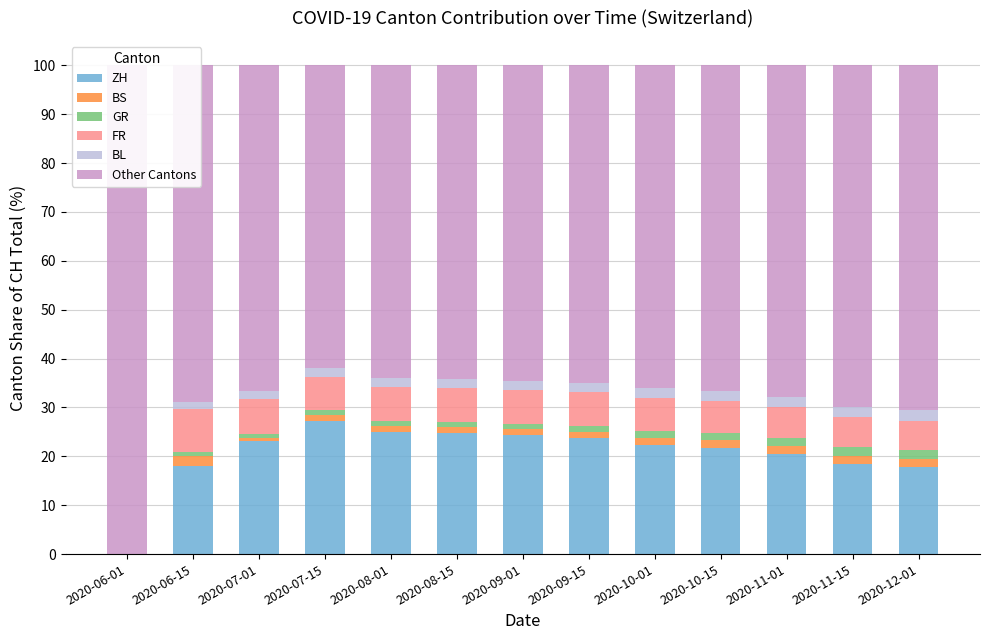

Reading left to right, transcribe all the data shown in this chart.

ZH: 2020-06-01=0.0	2020-06-15=18.0	2020-07-01=23.1	2020-07-15=27.2	2020-08-01=24.9	2020-08-15=24.7	2020-09-01=24.3	2020-09-15=23.7	2020-10-01=22.3	2020-10-15=21.8	2020-11-01=20.4	2020-11-15=18.4	2020-12-01=17.8
BS: 2020-06-01=0.0	2020-06-15=2.0	2020-07-01=0.7	2020-07-15=1.2	2020-08-01=1.3	2020-08-15=1.3	2020-09-01=1.3	2020-09-15=1.3	2020-10-01=1.5	2020-10-15=1.5	2020-11-01=1.6	2020-11-15=1.7	2020-12-01=1.7
GR: 2020-06-01=0.0	2020-06-15=0.8	2020-07-01=0.9	2020-07-15=1.0	2020-08-01=1.0	2020-08-15=1.0	2020-09-01=1.0	2020-09-15=1.1	2020-10-01=1.3	2020-10-15=1.4	2020-11-01=1.6	2020-11-15=1.8	2020-12-01=1.9
FR: 2020-06-01=0.0	2020-06-15=8.8	2020-07-01=7.0	2020-07-15=6.8	2020-08-01=7.0	2020-08-15=7.0	2020-09-01=6.9	2020-09-15=6.9	2020-10-01=6.9	2020-10-15=6.7	2020-11-01=6.4	2020-11-15=6.1	2020-12-01=5.8
BL: 2020-06-01=0.0	2020-06-15=1.6	2020-07-01=1.8	2020-07-15=1.9	2020-08-01=1.9	2020-08-15=1.8	2020-09-01=1.8	2020-09-15=1.9	2020-10-01=1.9	2020-10-15=2.0	2020-11-01=2.1	2020-11-15=2.1	2020-12-01=2.2
Other Cantons: 2020-06-01=100.0	2020-06-15=68.8	2020-07-01=66.6	2020-07-15=61.9	2020-08-01=64.0	2020-08-15=64.1	2020-09-01=64.6	2020-09-15=65.1	2020-10-01=66.1	2020-10-15=66.6	2020-11-01=67.8	2020-11-15=69.8	2020-12-01=70.6